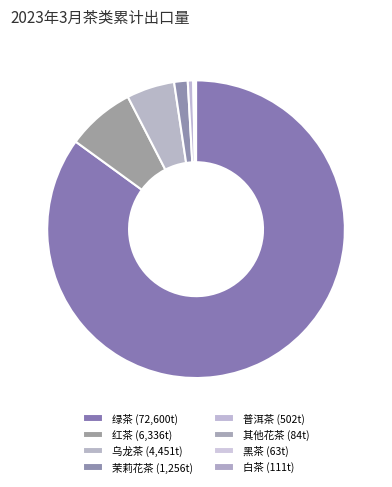

Count the number of slices in the pie.

8